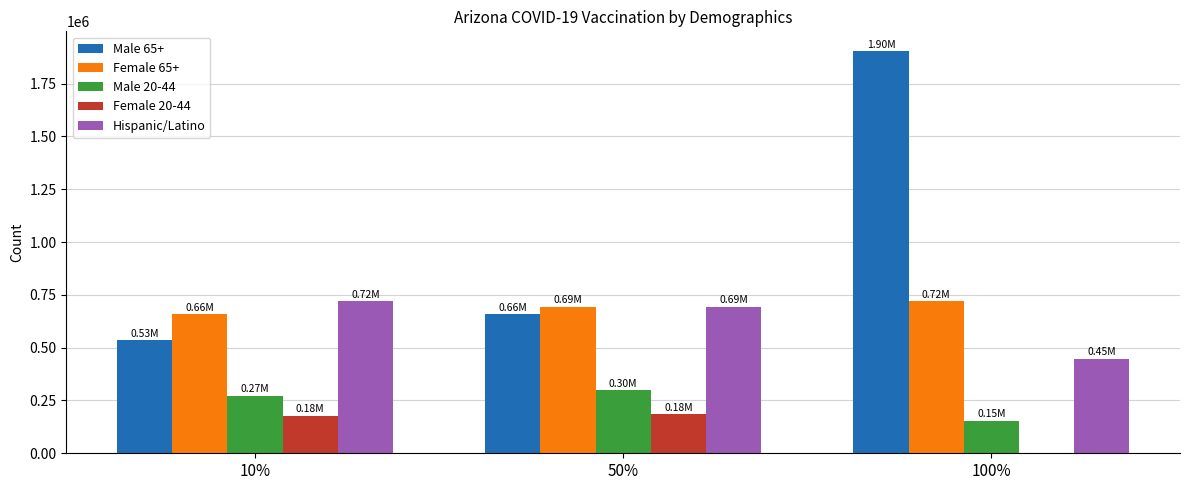

Which series has the largest total across all categories?

Male 65+